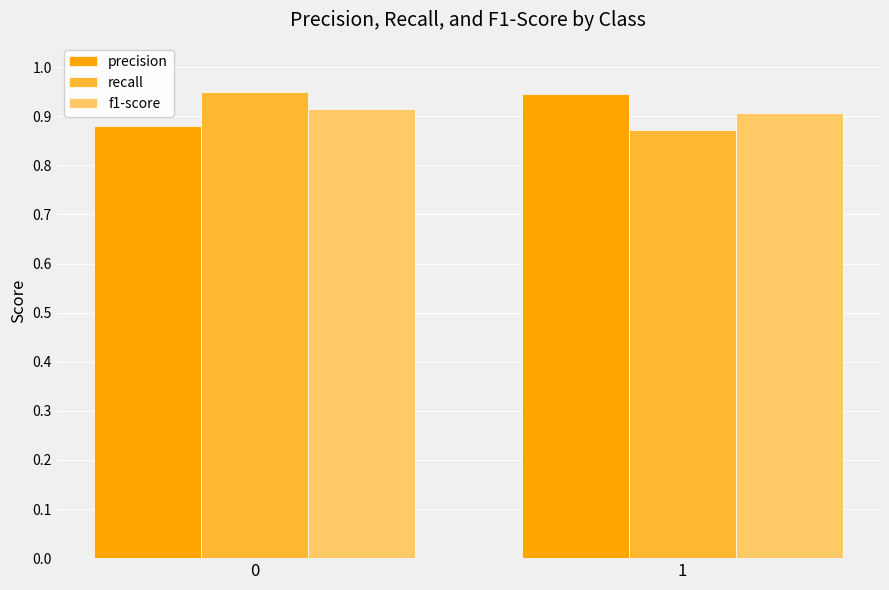

What is the sum of all recall values?

1.8